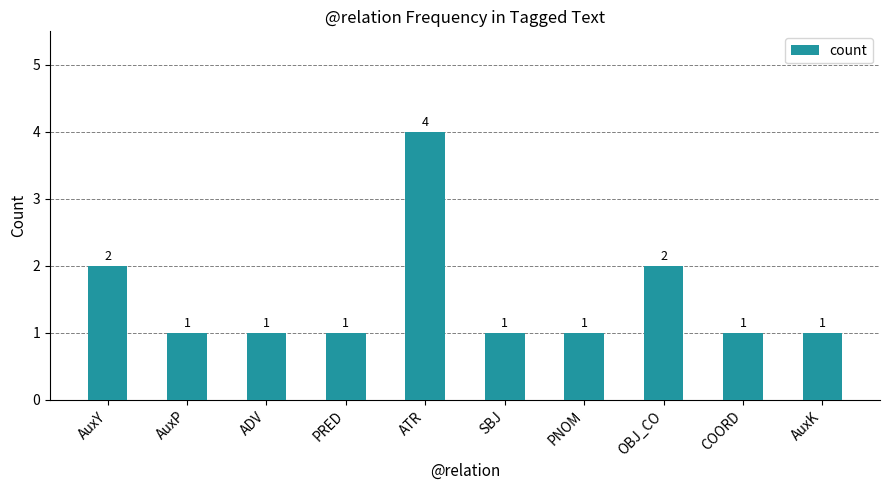

What is the smallest value displayed?

1